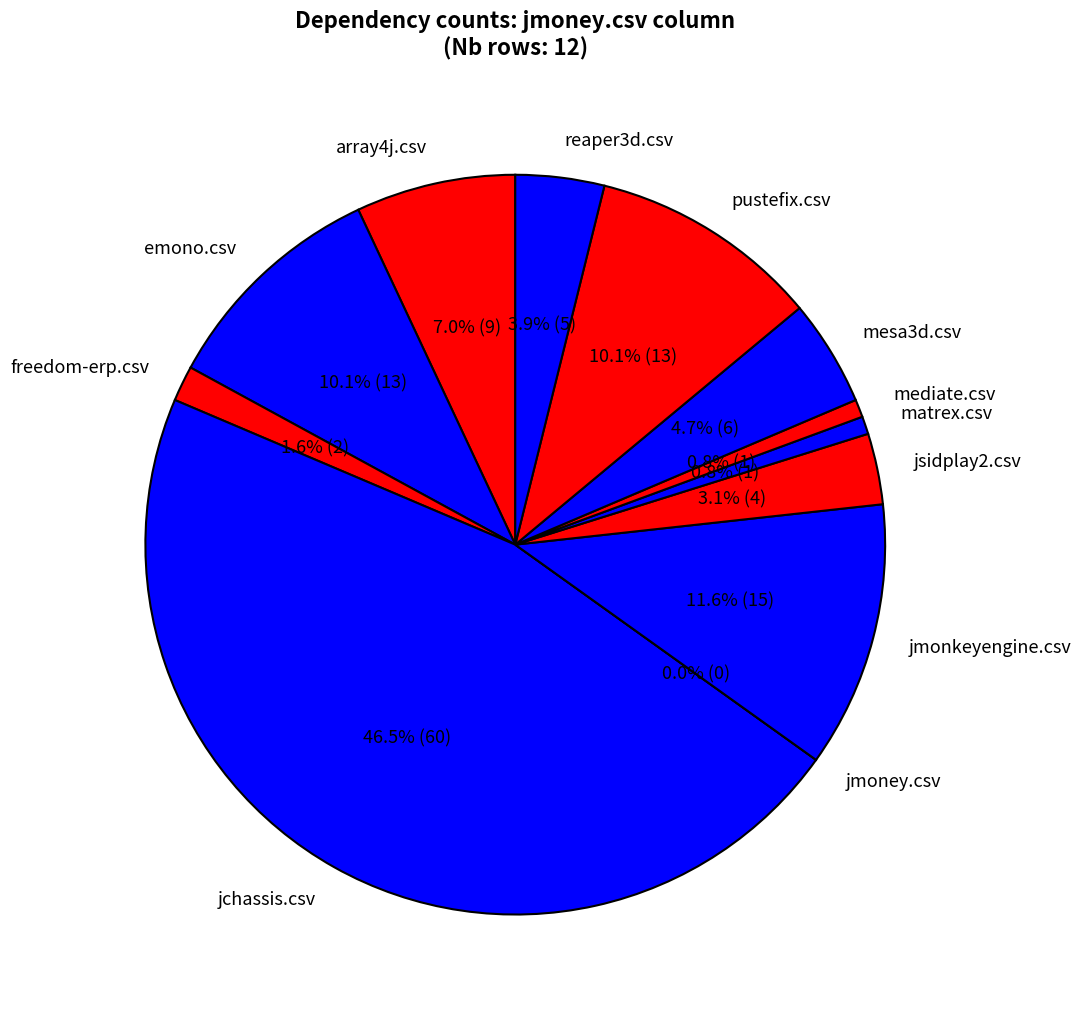

Is there any slice that represents more than half of the pie?

No